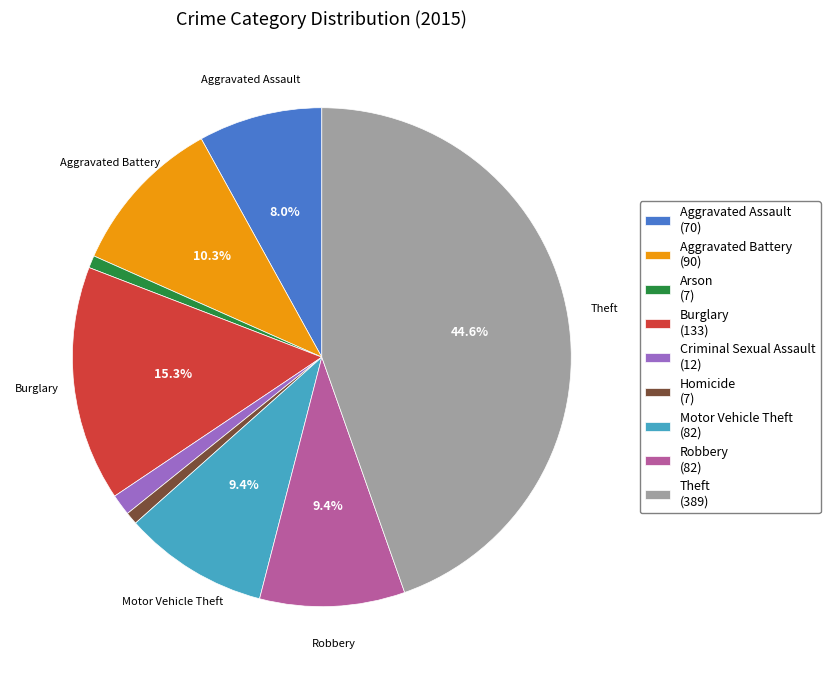

What portion of the pie excludes Theft (389)?

55.4%